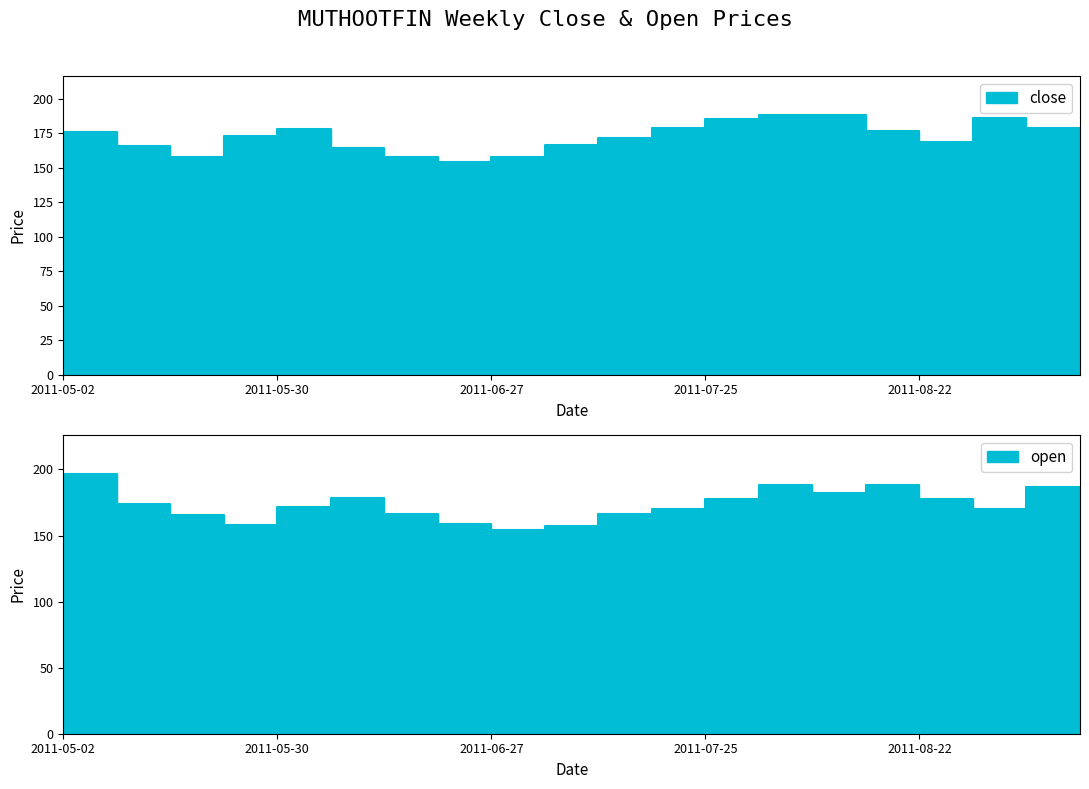

List the series in order of their overall mean, lowest first.

close, open